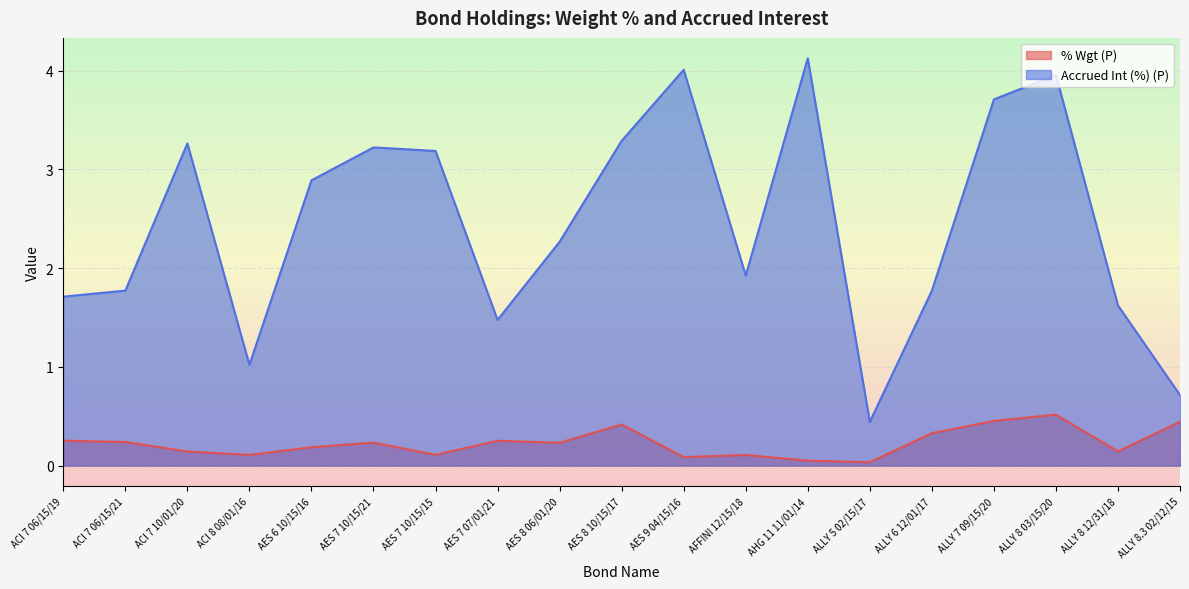

What are all the series names shown in the legend?

% Wgt (P), Accrued Int (%) (P)